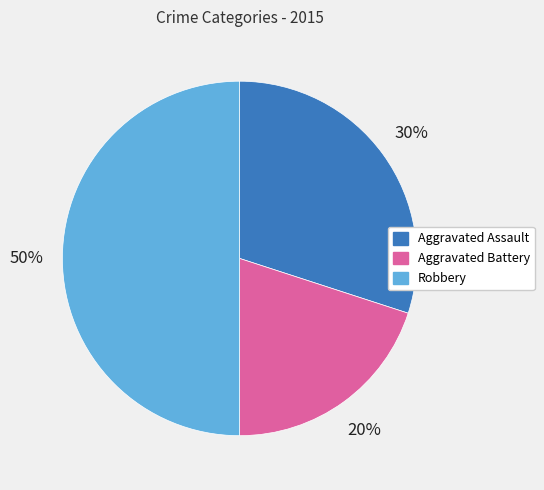

To the nearest percent, what is the combined percentage of Robbery and Aggravated Battery?

70%